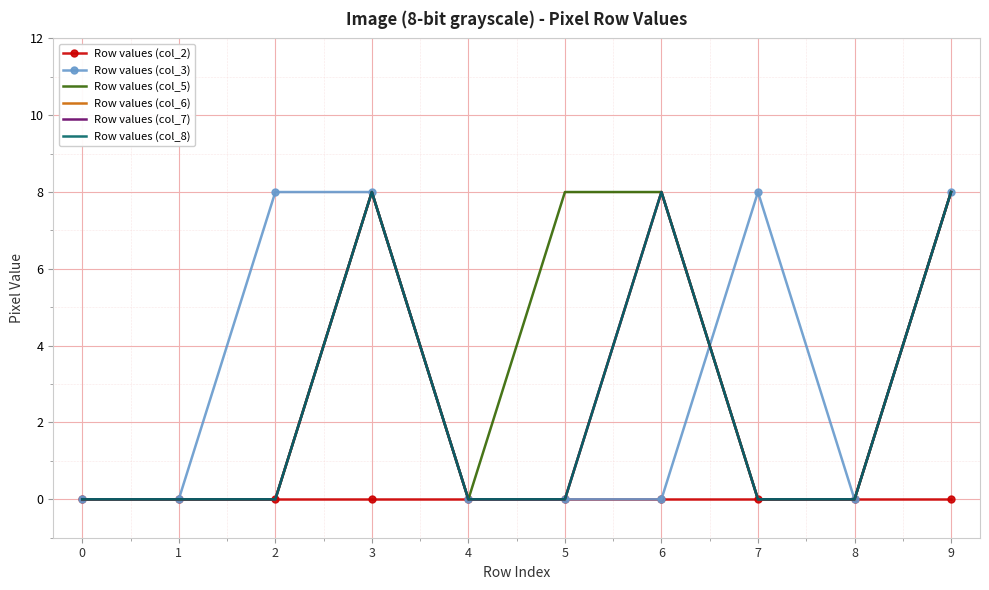

What are all the series names shown in the legend?

Row values (col_2), Row values (col_3), Row values (col_5), Row values (col_6), Row values (col_7), Row values (col_8)